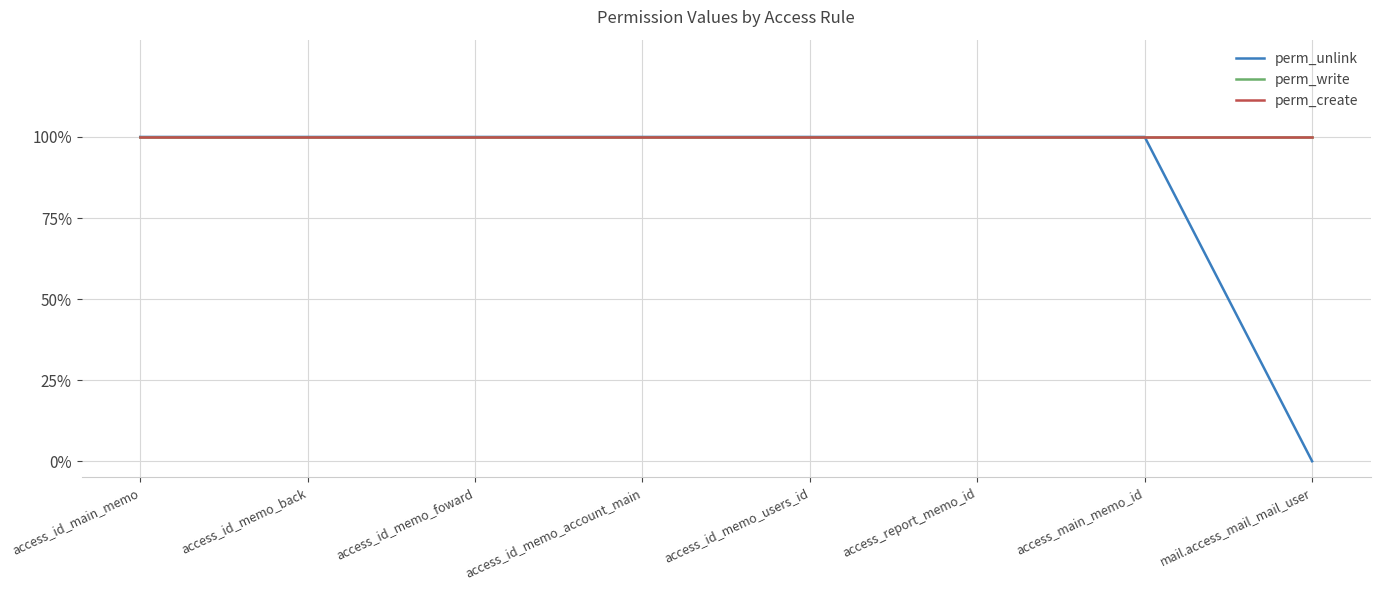

Does the chart display data point markers on the line(s)?

No